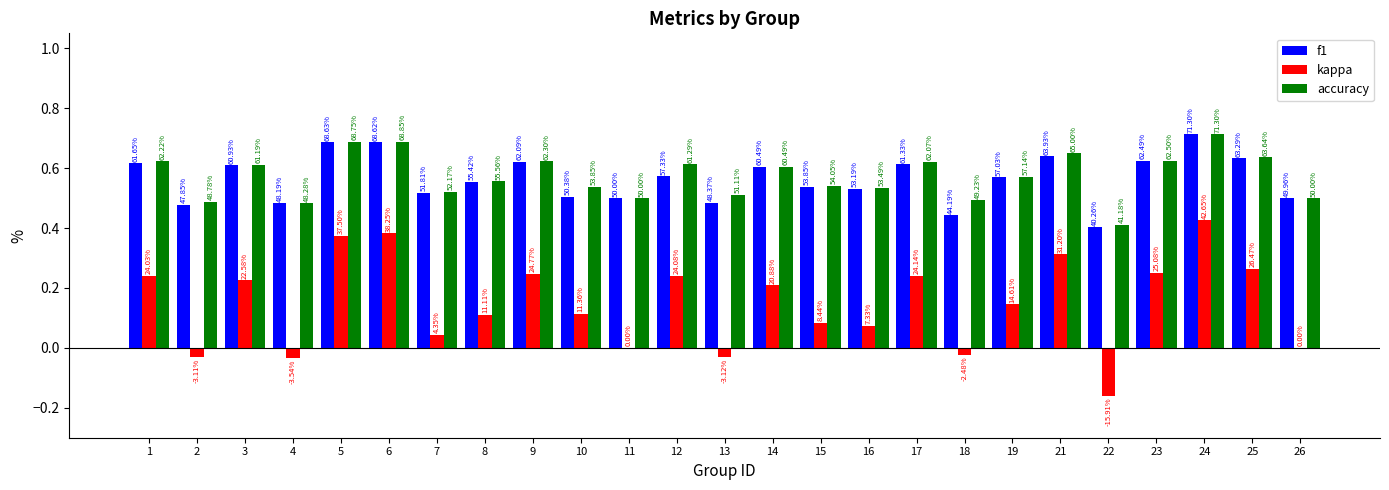

Read the accuracy value at 11.

0.5